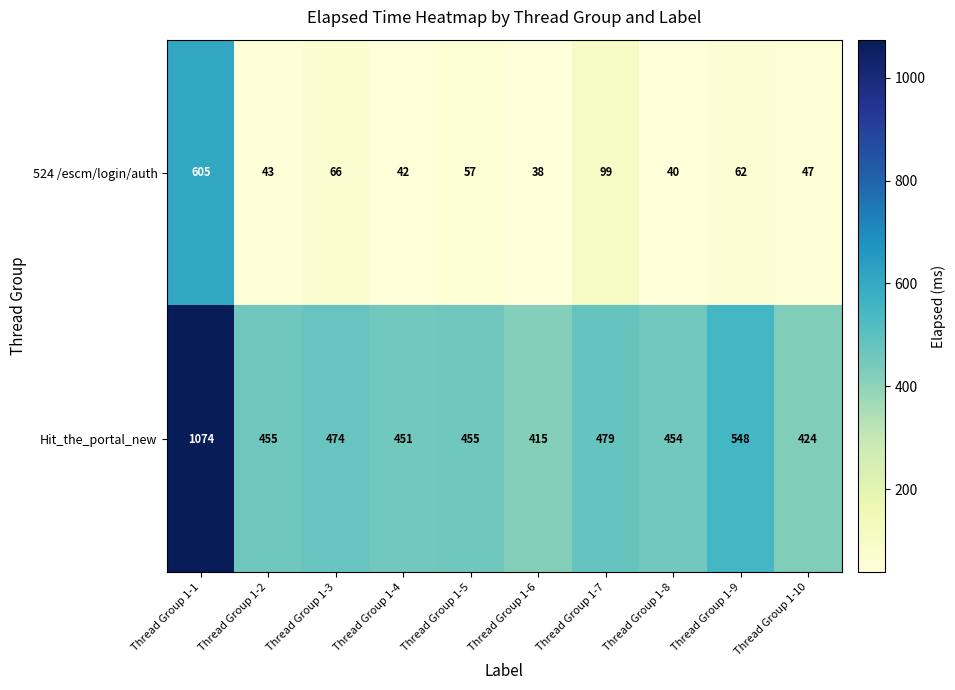

List the series in order of their overall mean, lowest first.

524 /escm/login/auth, Hit_the_portal_new